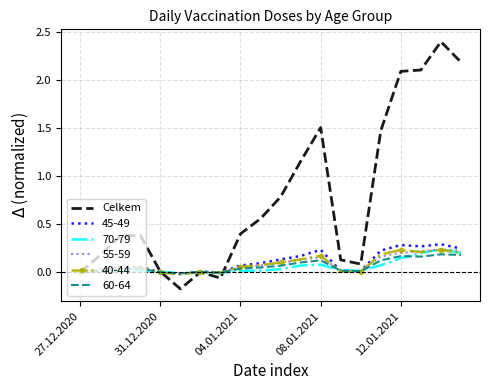

Which series has the largest total across all categories?

Celkem